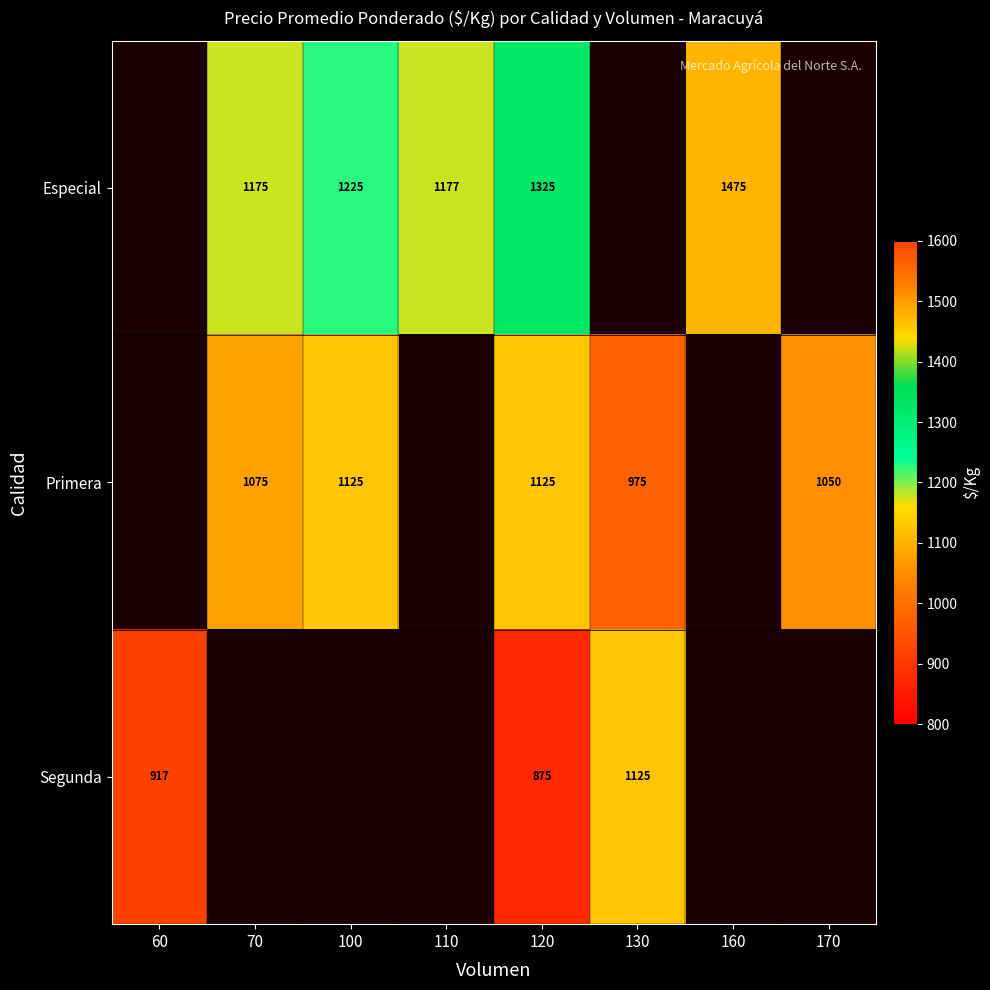

Is it true that Primera equals 503 at 70?

False